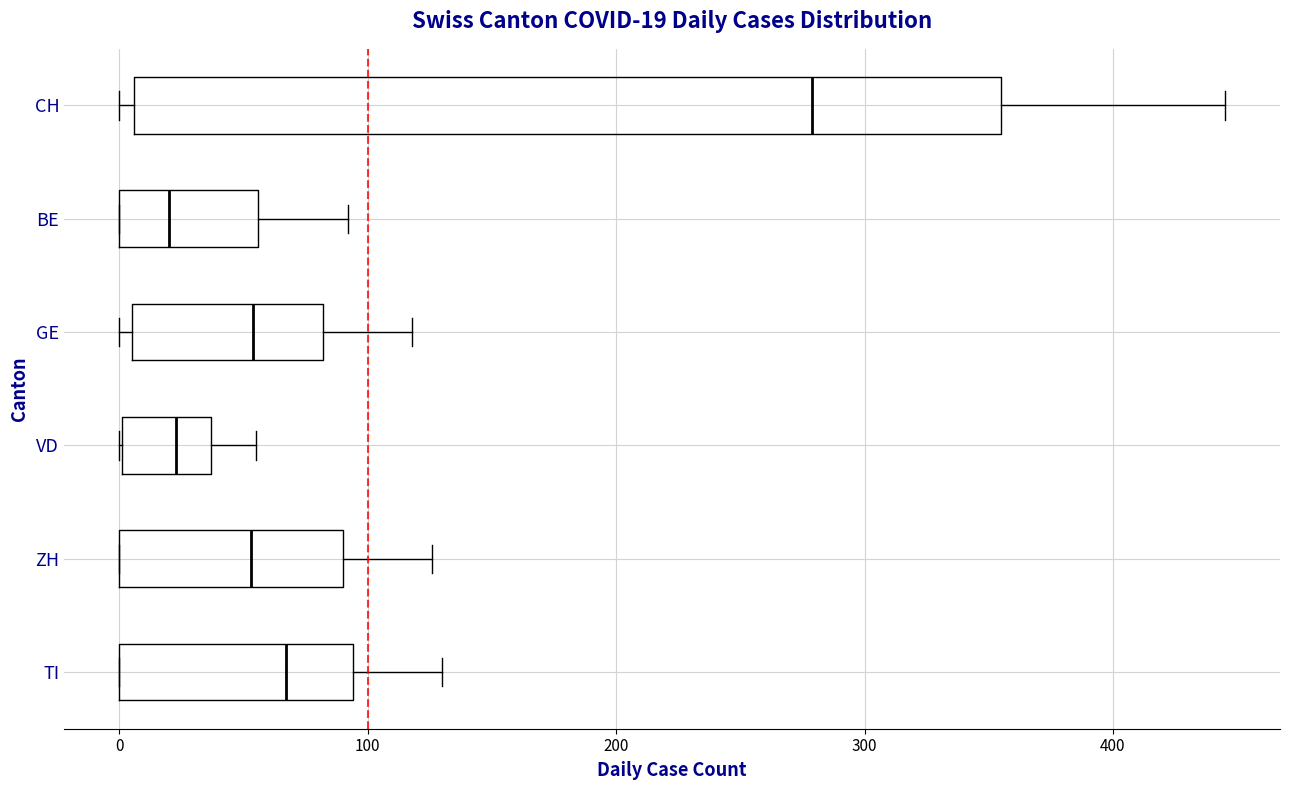

Comparing the boxes themselves (not the whiskers), which one is the widest?

CH